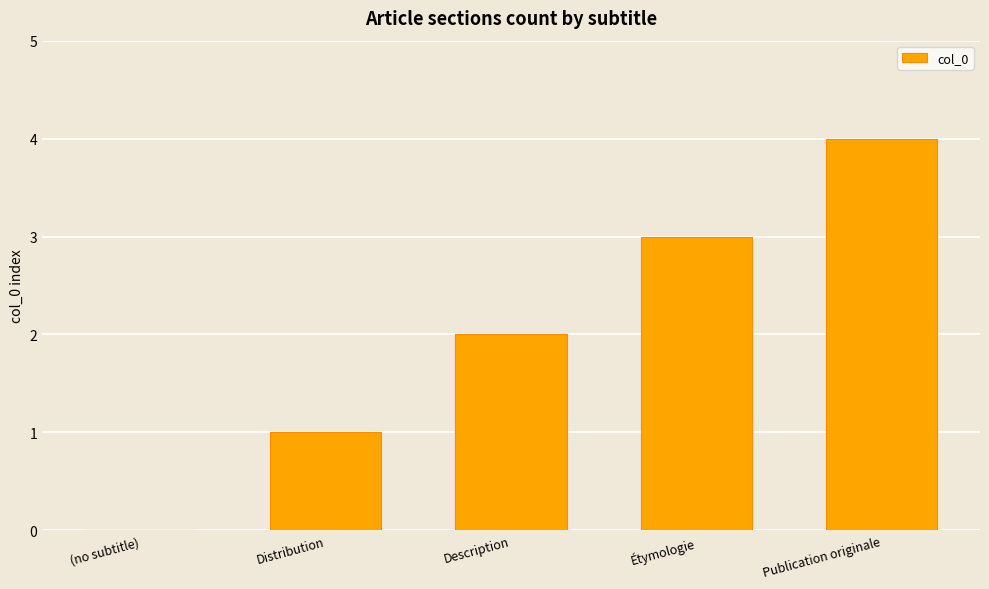

Approximately how many times larger is the value at Publication originale compared to Étymologie?

1.3